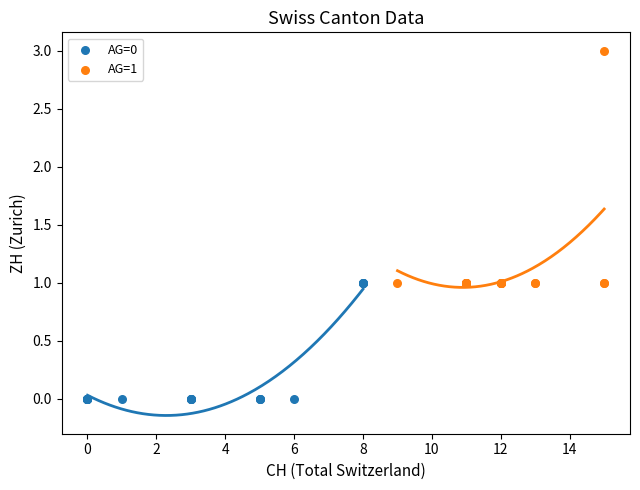

Which series has the largest Y range (max minus min)?

AG=1